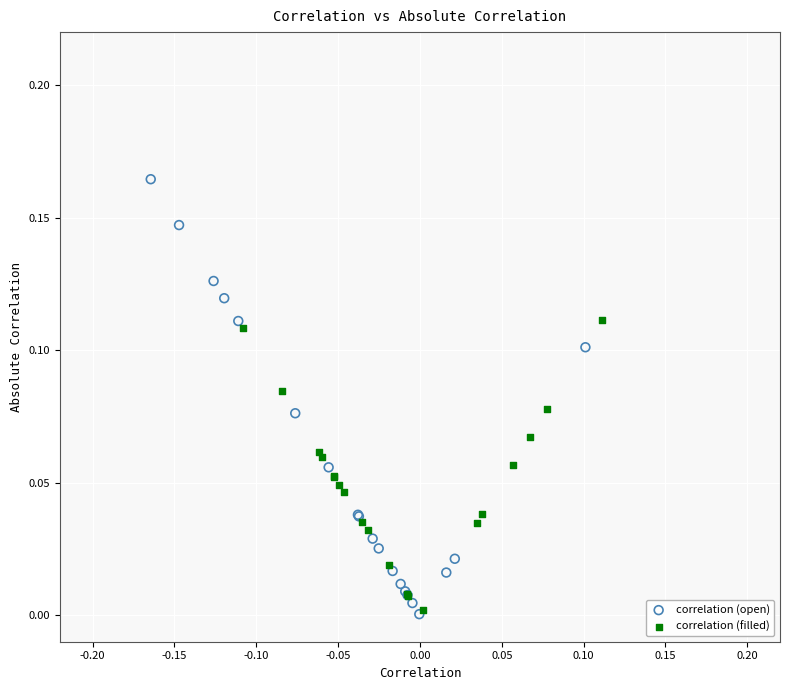

Which series contains the highest Y value?

correlation (open)